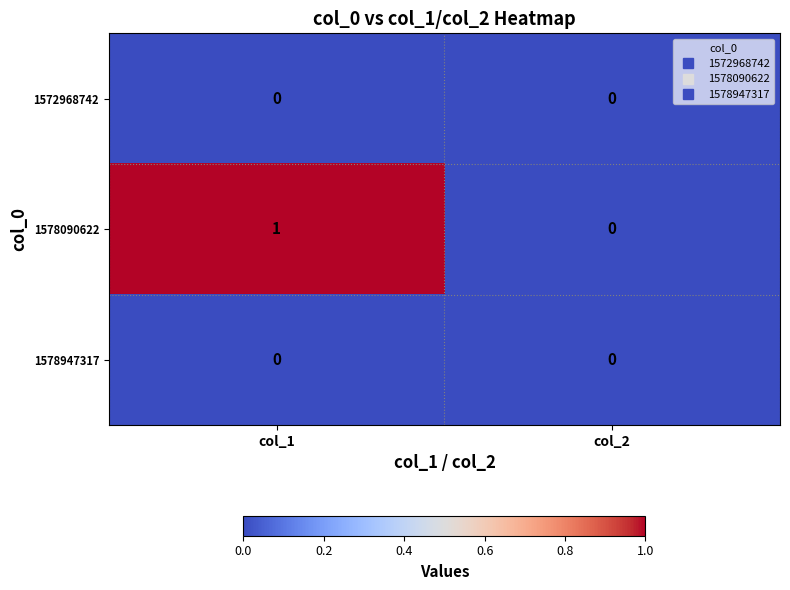

Which series changed the most between col_1 and col_2?

1578090622